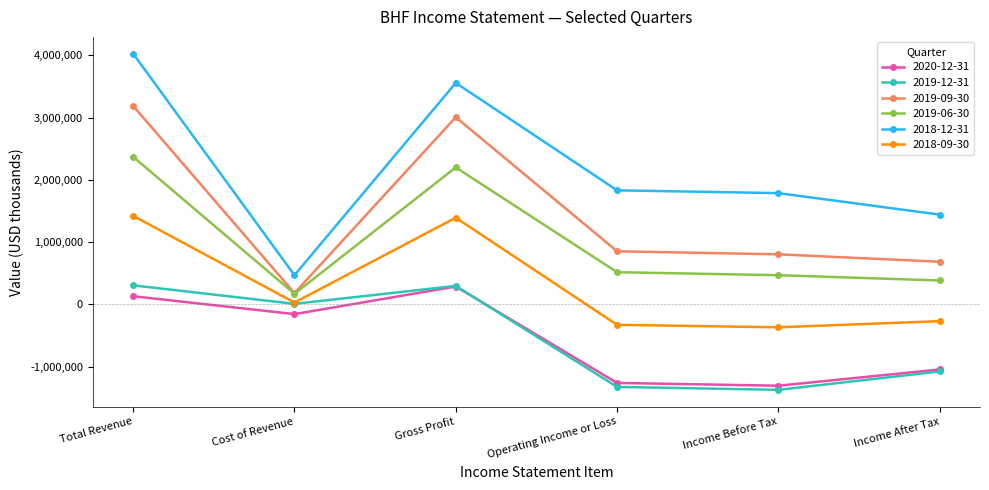

What are all the series names shown in the legend?

2020-12-31, 2019-12-31, 2019-09-30, 2019-06-30, 2018-12-31, 2018-09-30